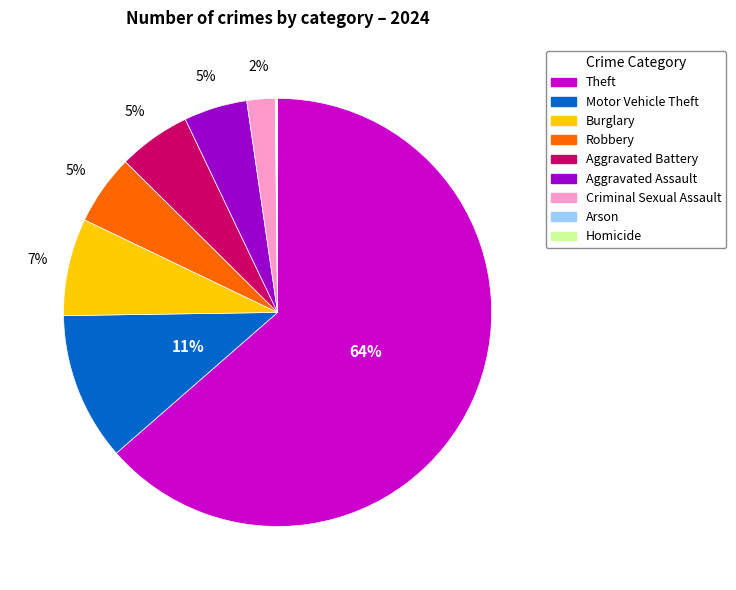

Between Theft and Criminal Sexual Assault, which is larger?

Theft